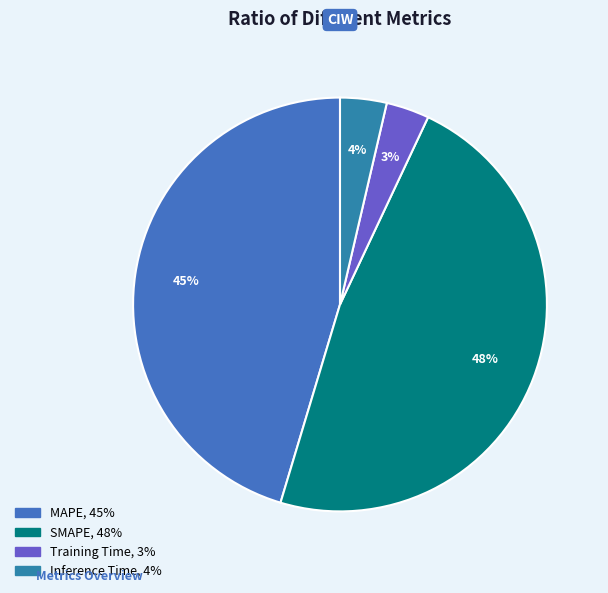

To the nearest percent, what portion does MAPE represent?

45%